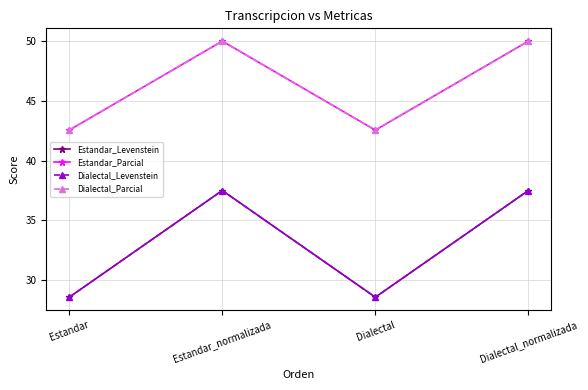

What is the difference between the highest and lowest values at Estandar_normalizada?

12.5